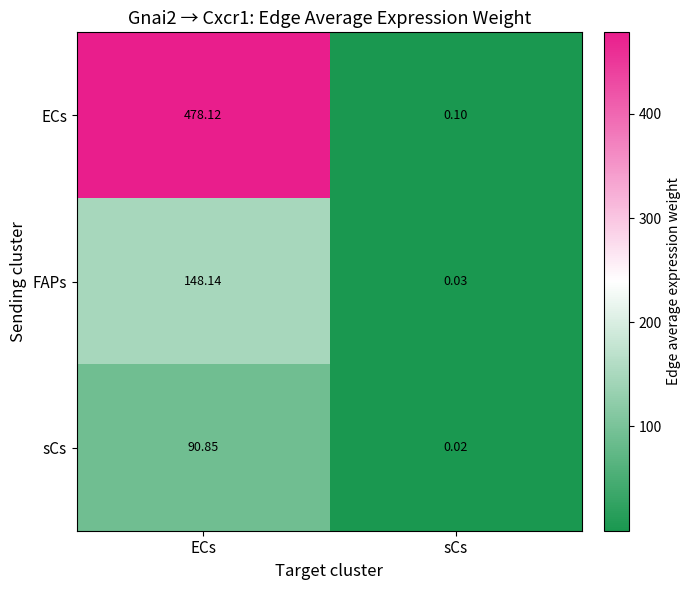

Where is FAPs nearest to the value 74?

sCs